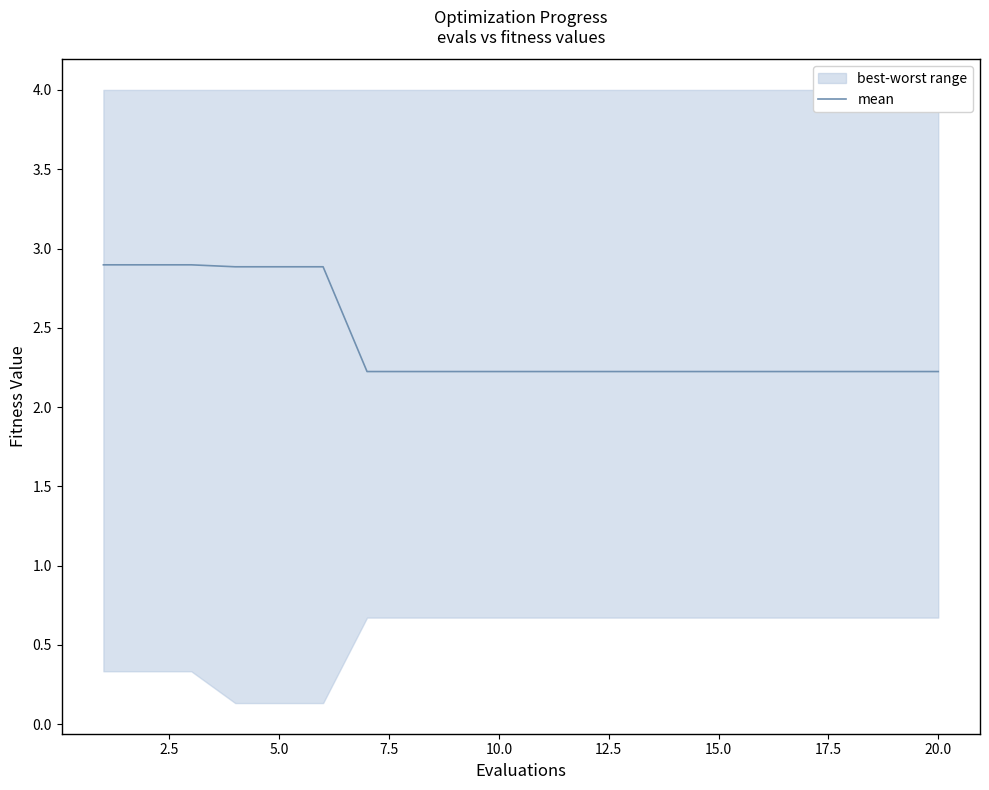

Reading left to right, what are all the values shown in this chart?

2.9	2.9	2.9	2.9	2.9	2.9	2.2	2.2	2.2	2.2	2.2	2.2	2.2	2.2	2.2	2.2	2.2	2.2	2.2	2.2